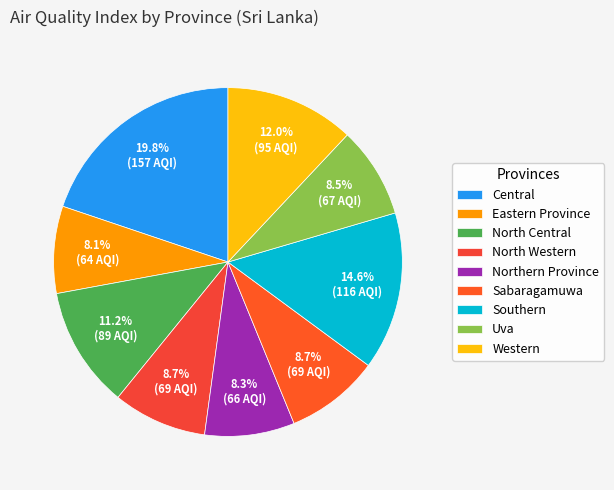

What is the change in value from Eastern Province to Southern?

+52